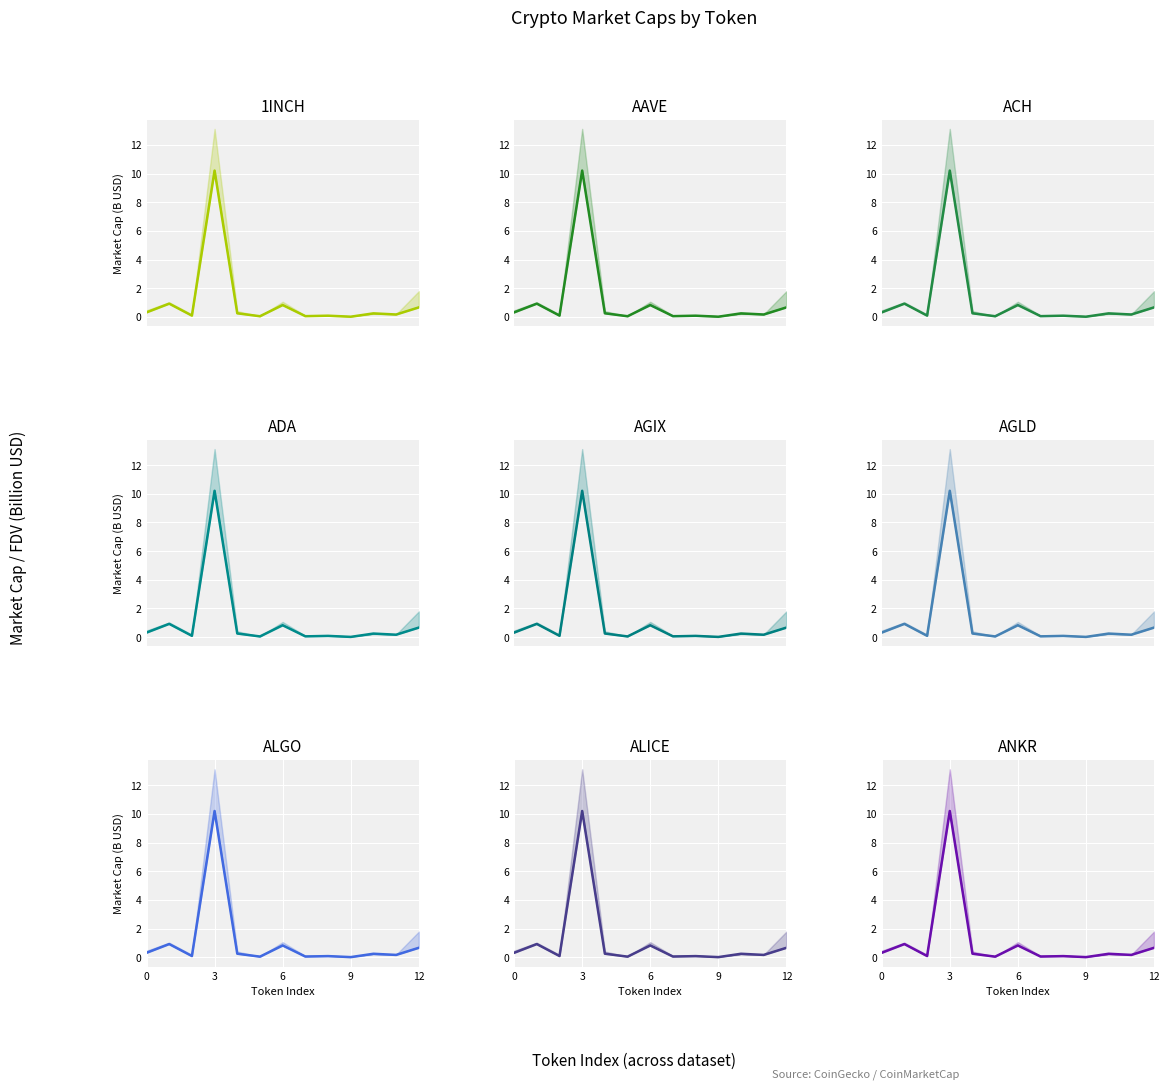

At which category does the chart reach its minimum across all series?

9